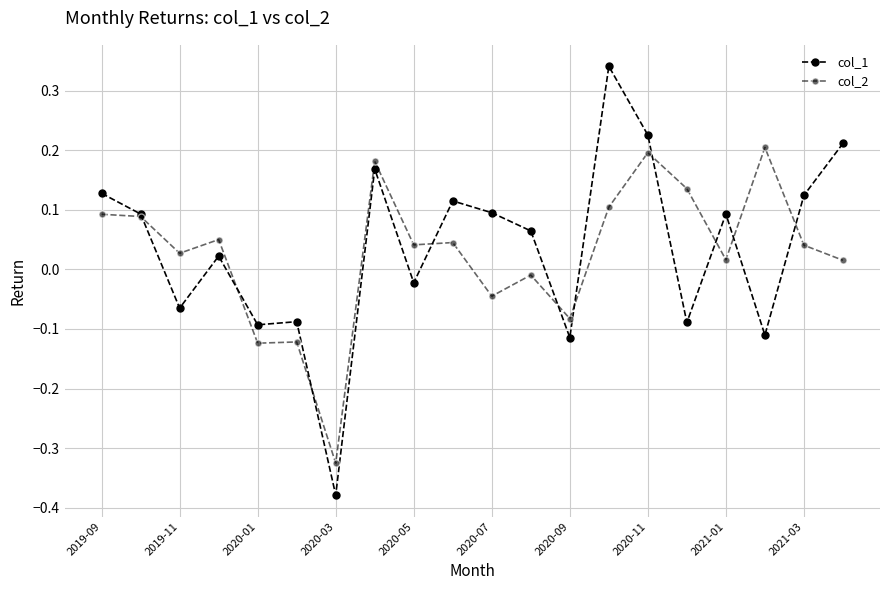

How many data points in col_1 are less than 0?

8